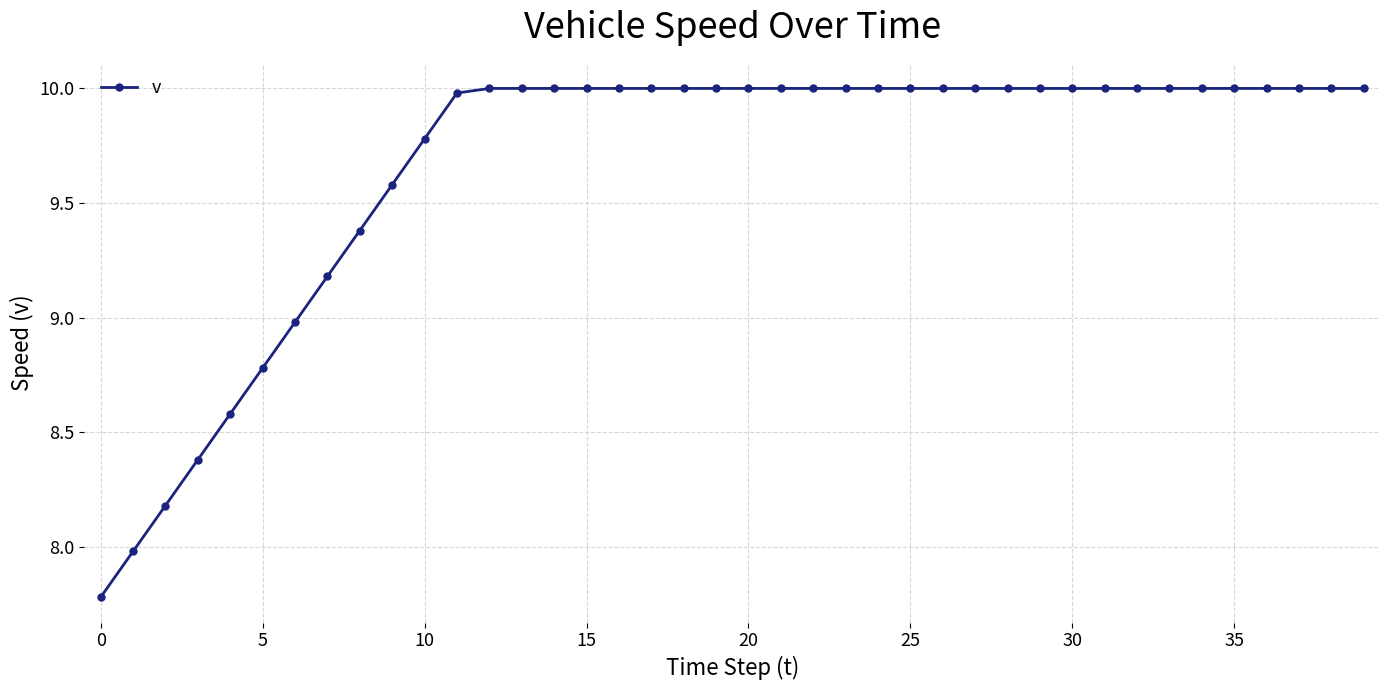

What is the maximum value shown in the chart?

10.0